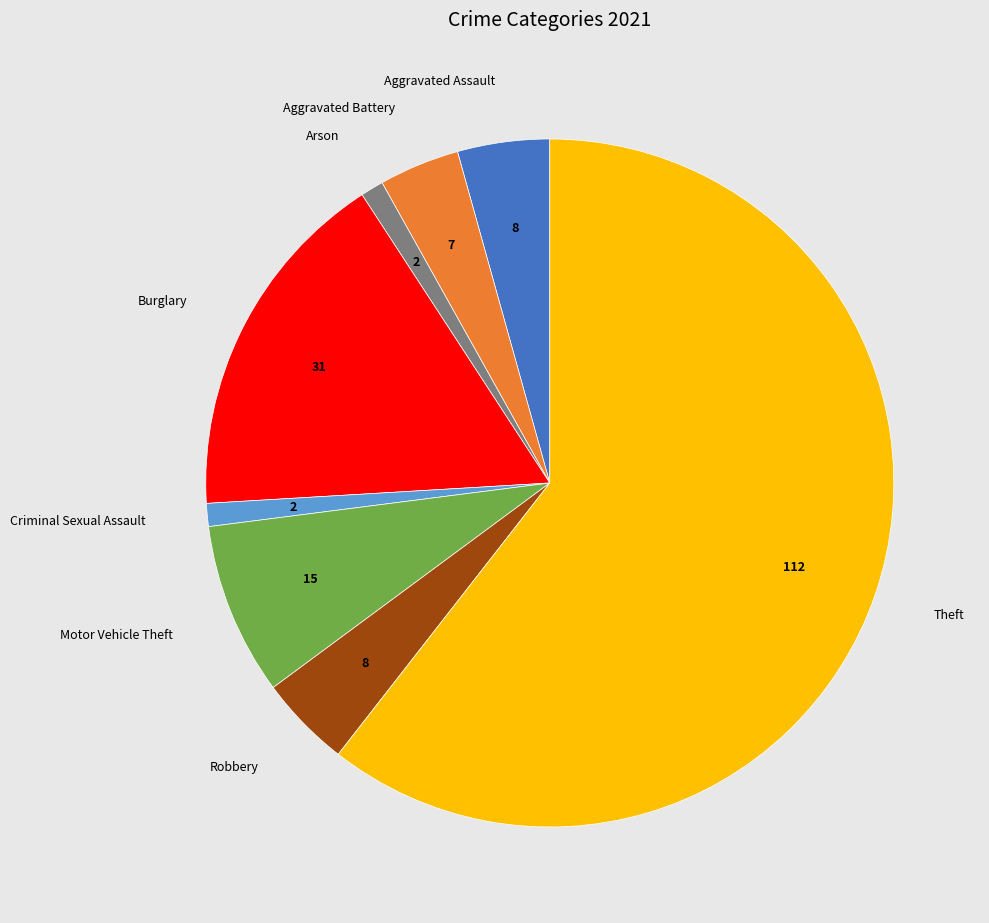

What is the largest slice in the pie chart?

Theft